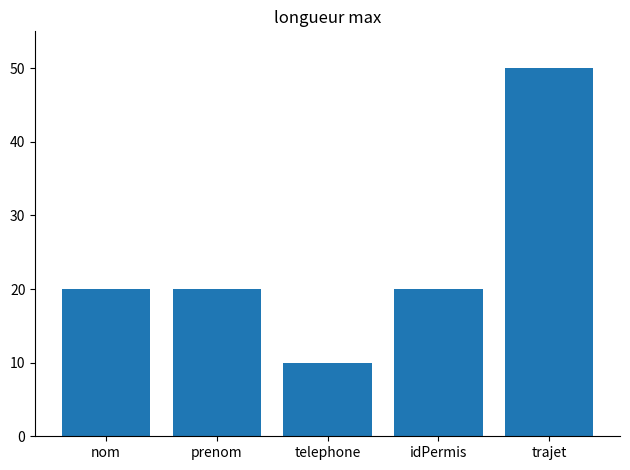

The value at nom is 20. True or false?

True